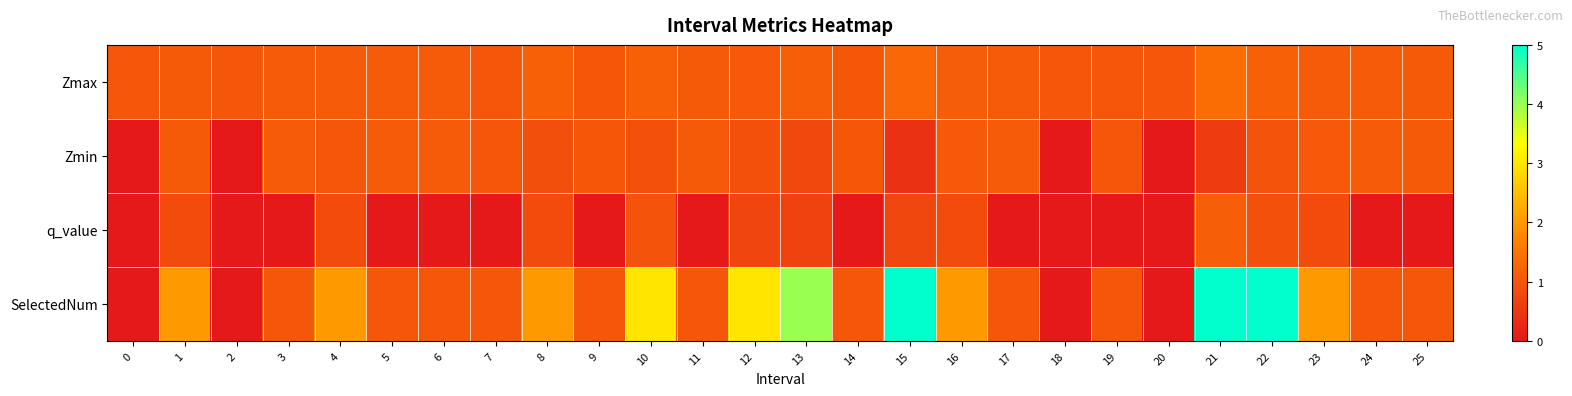

Which series has the largest range (max minus min)?

SelectedNum